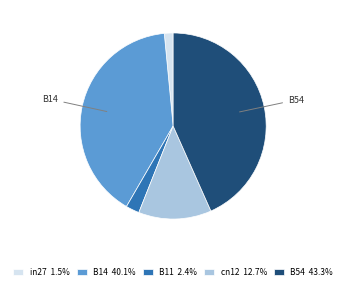

Count the number of slices in the pie.

5